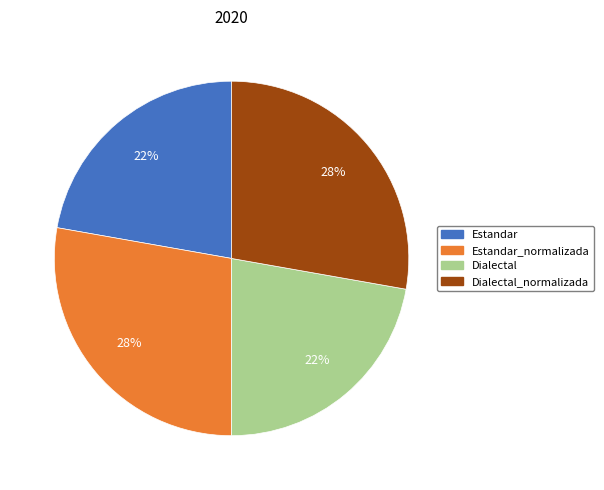

To the nearest percent, what is the average slice percentage?

25%